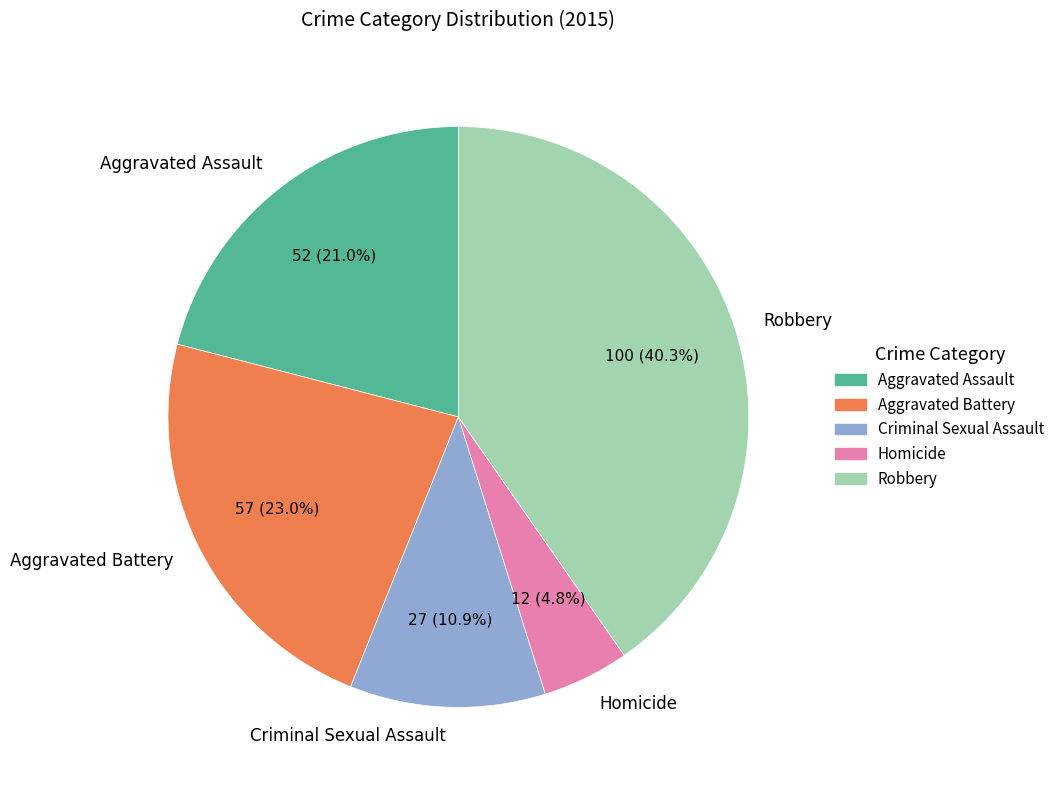

Does Aggravated Assault represent more than half of the total?

No